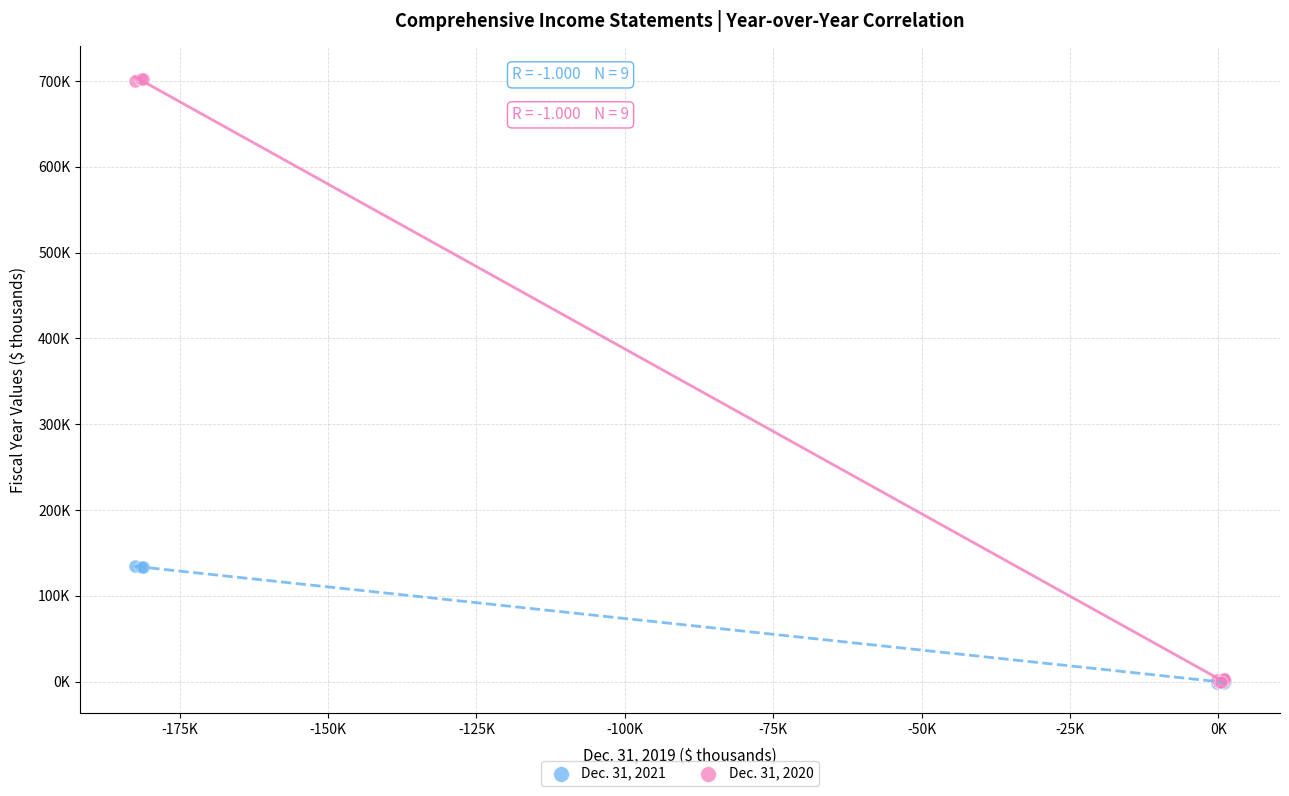

Which series has the largest Y range (max minus min)?

Dec. 31, 2020